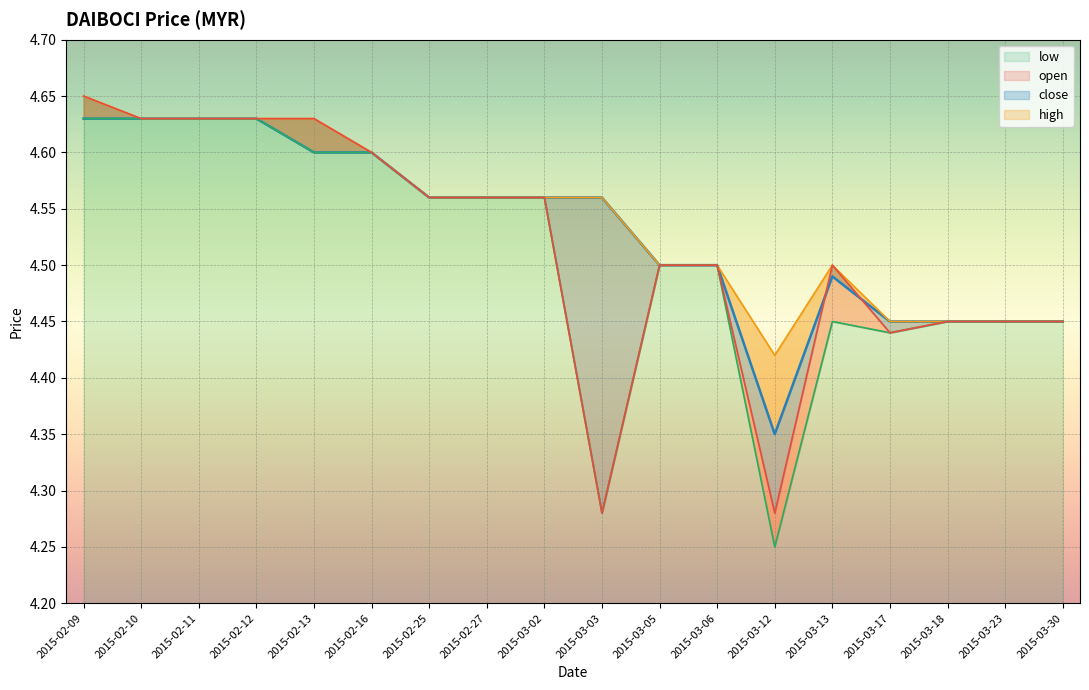

At which label does low reach its minimum?

2015-03-12